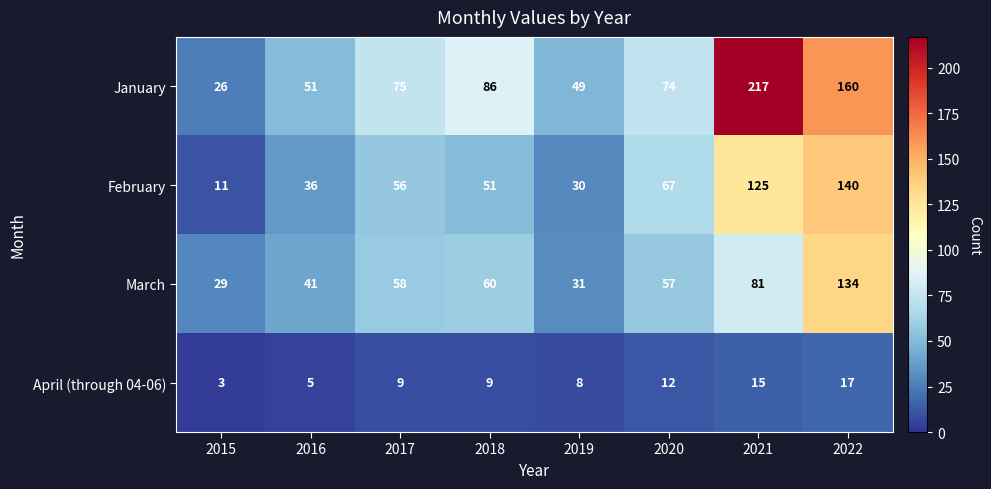

What value does the January series have at 2018, to the nearest 5?

85